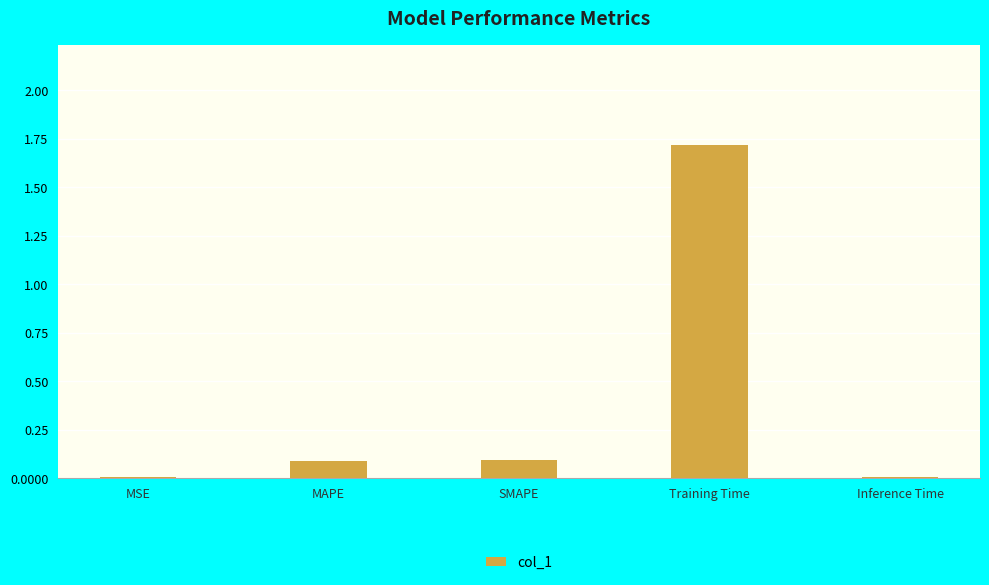

The value at MSE is 0.0. True or false?

True